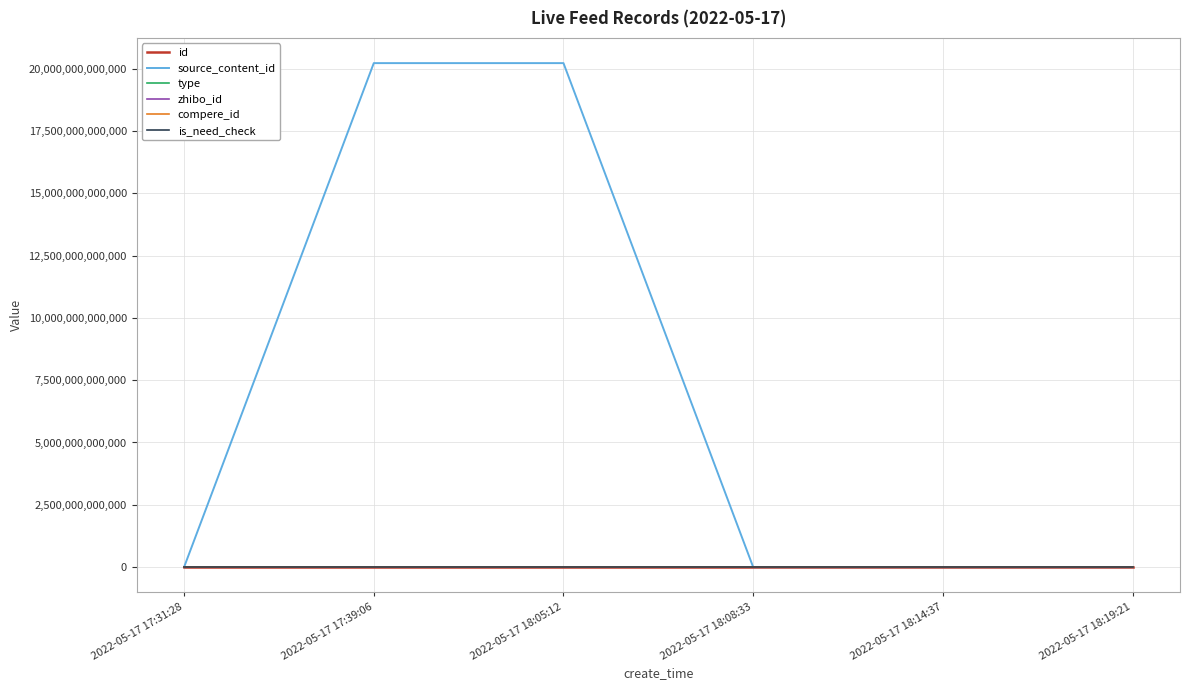

True or false: id has a value of 2674334 at 2022-05-17 18:08:33.

True